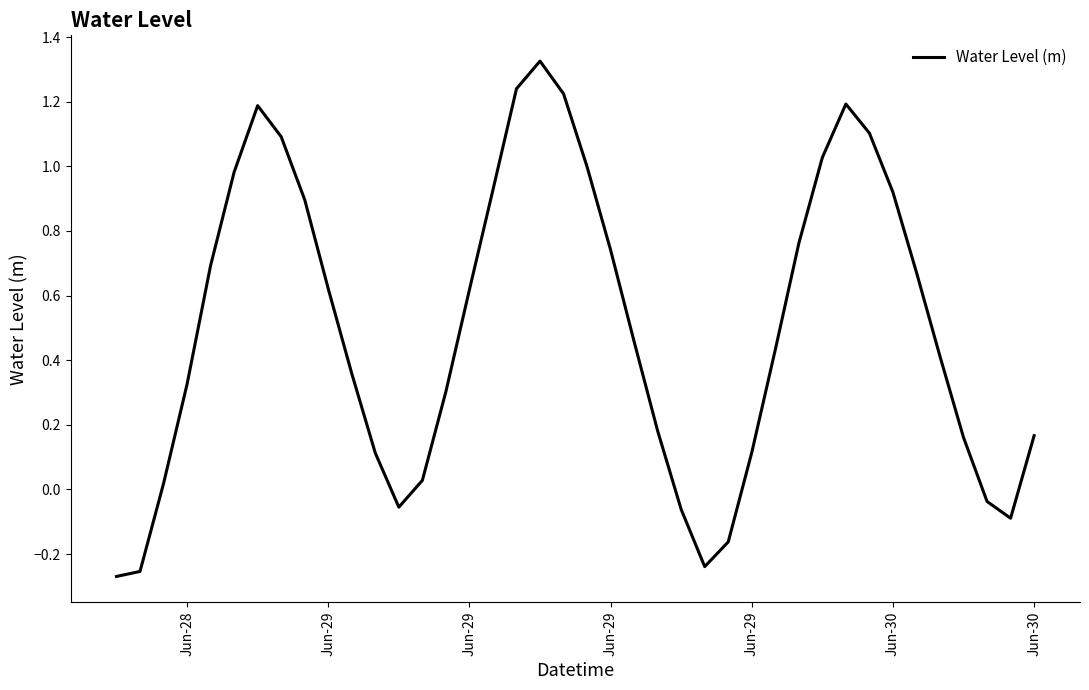

What is the difference between the maximum and minimum values?

1.6